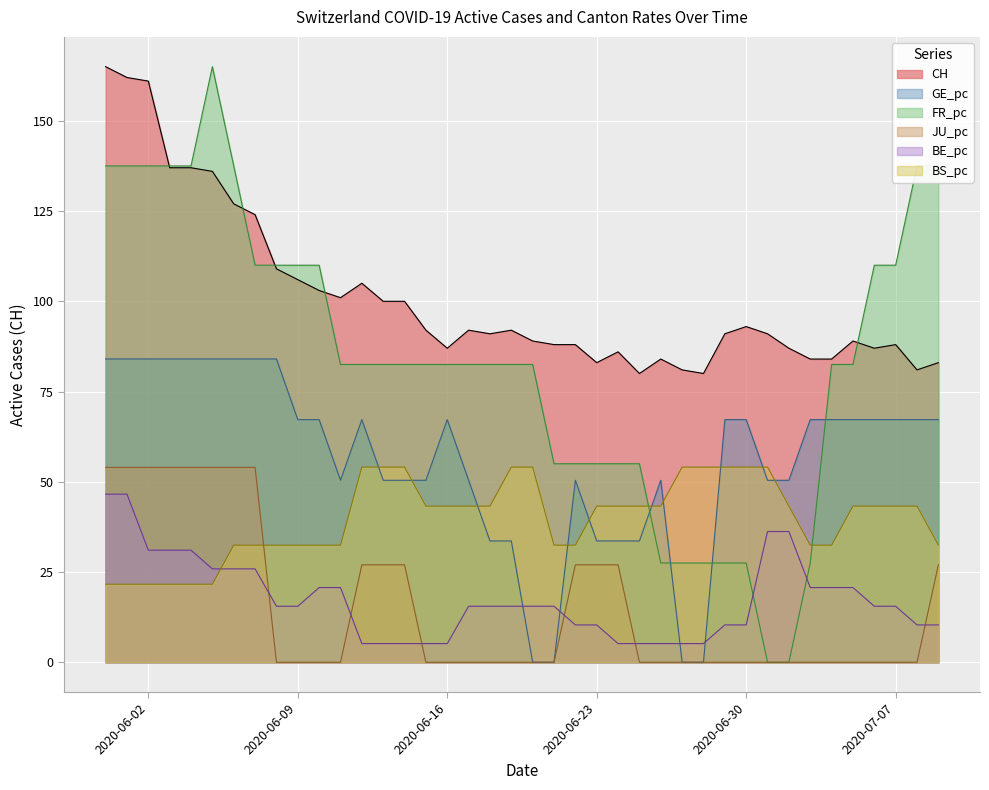

The BS_pc series shows 21.6 at 2020-06-02. True or false?

True